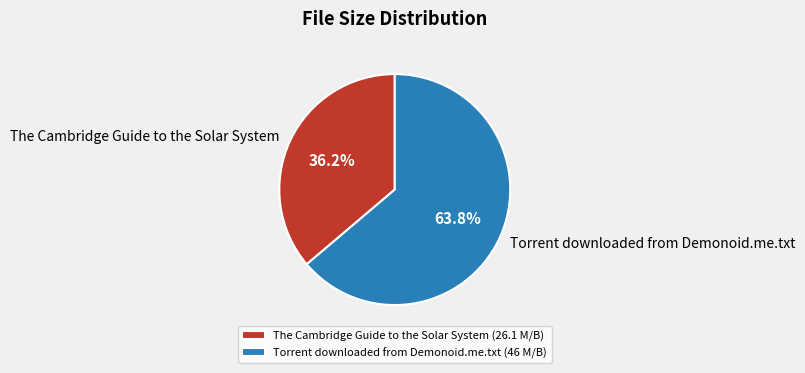

To the nearest percent, what percentage of the pie is The Cambridge Guide to the Solar System?

36%